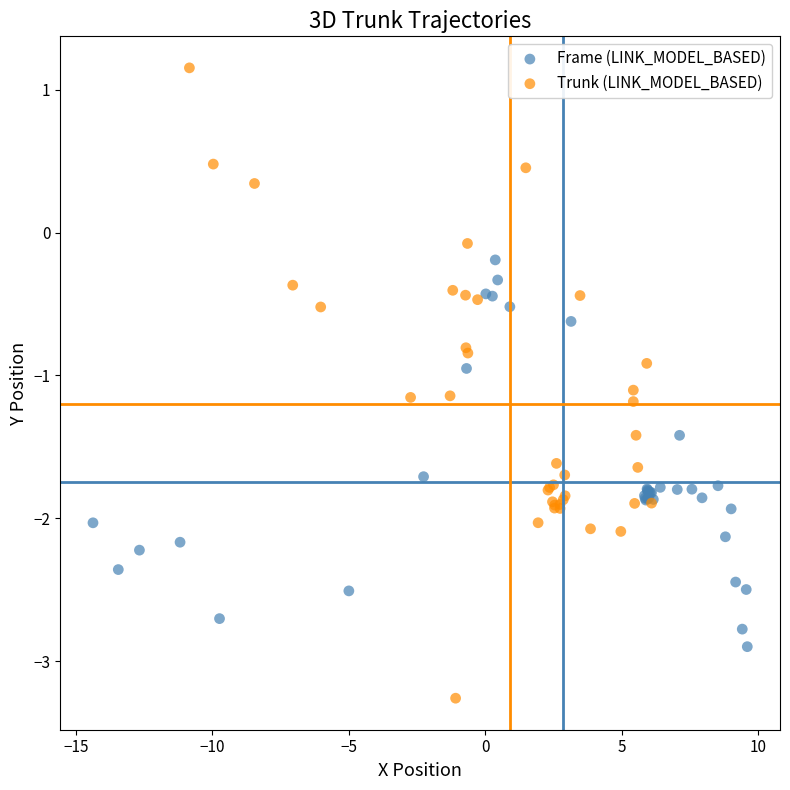

Which series contains the highest Y value?

Trunk (LINK_MODEL_BASED)